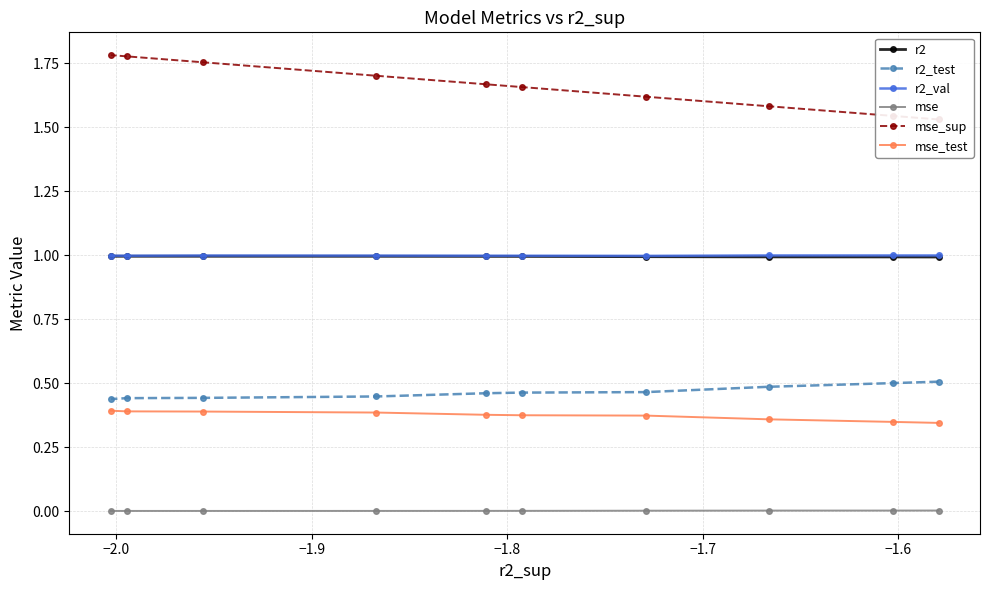

What is the value of the r2 point at the 5th from the left?

1.0